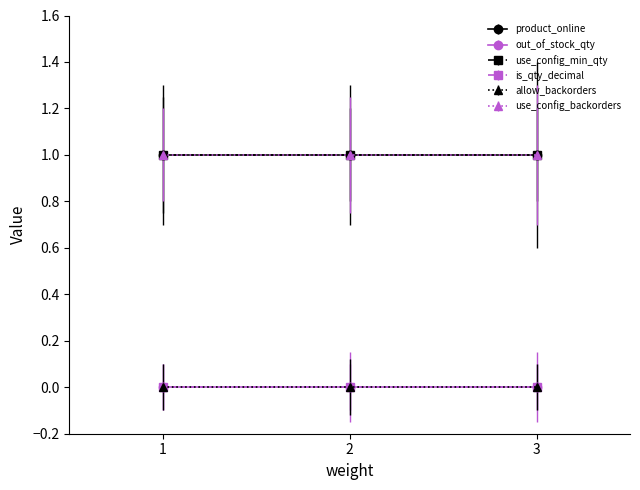

Which category has the lowest value in the allow_backorders series?

1